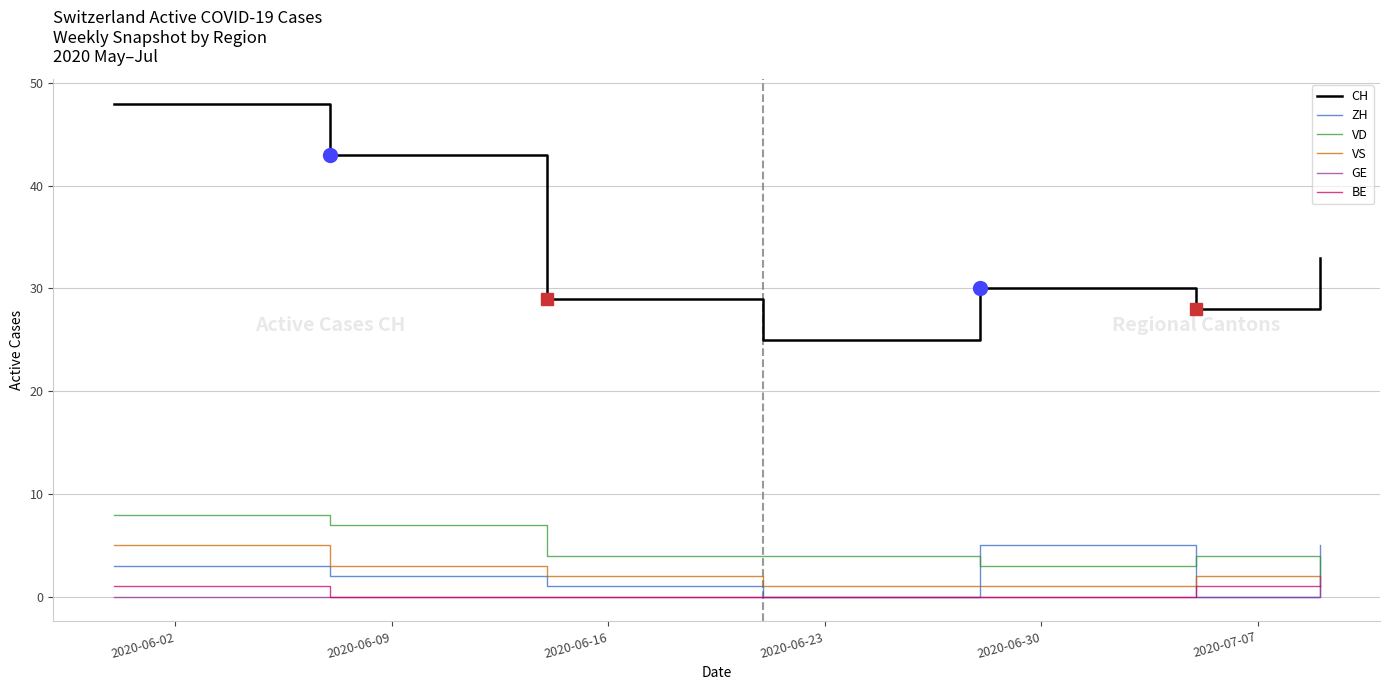

What is the minimum value for CH?

25